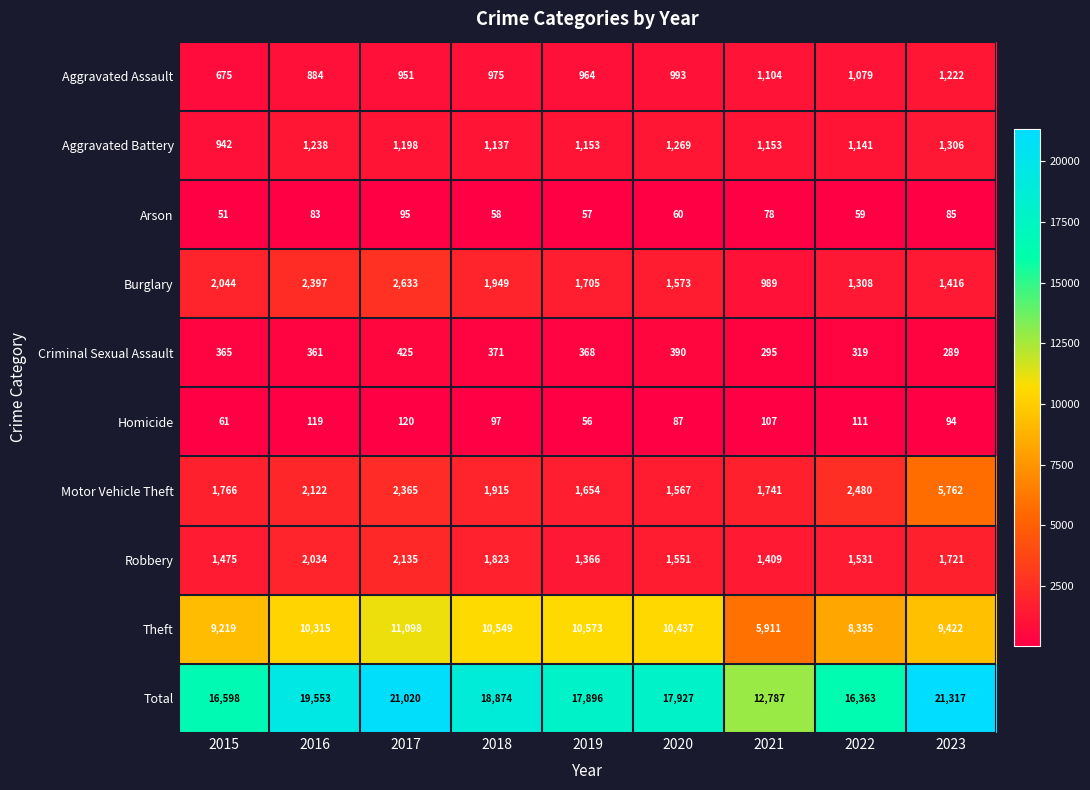

What is the difference between the Aggravated Assault values at 2023 and 2021?

118